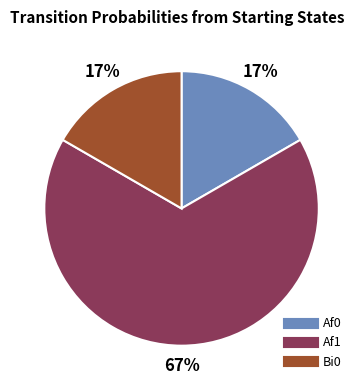

To the nearest percent, what portion does Af0 represent?

17%